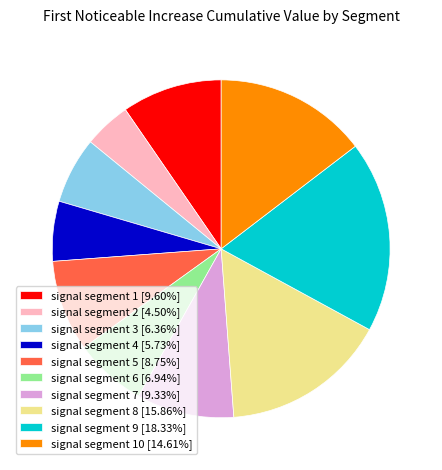

Does any single category account for the majority?

No